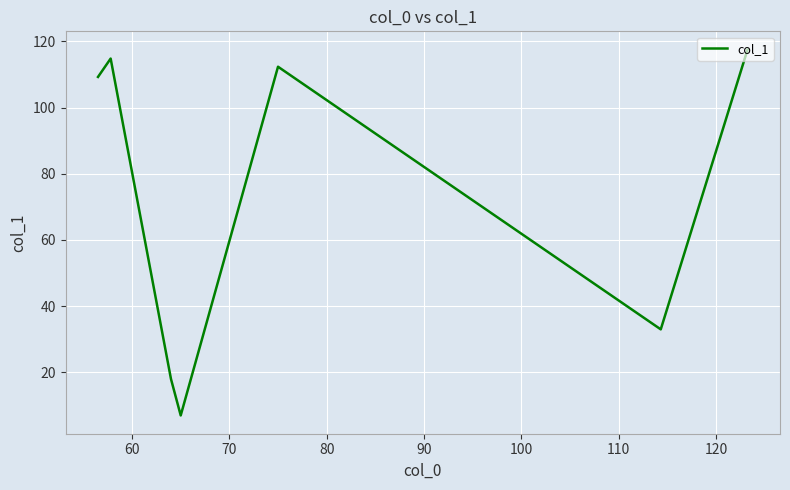

How many interior local peaks (higher than both neighbors) does the data have?

2